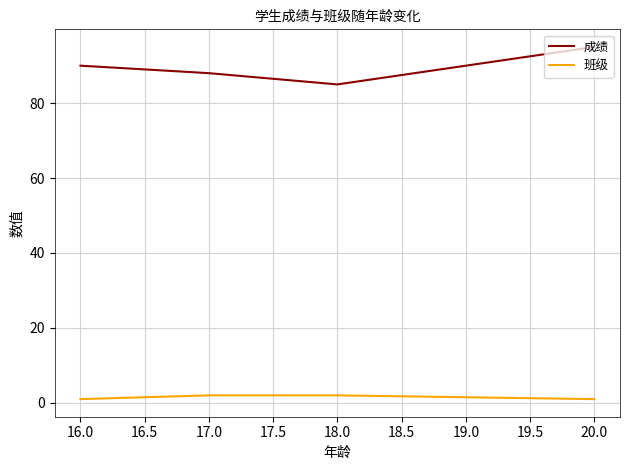

What is the maximum value shown in the chart?

95